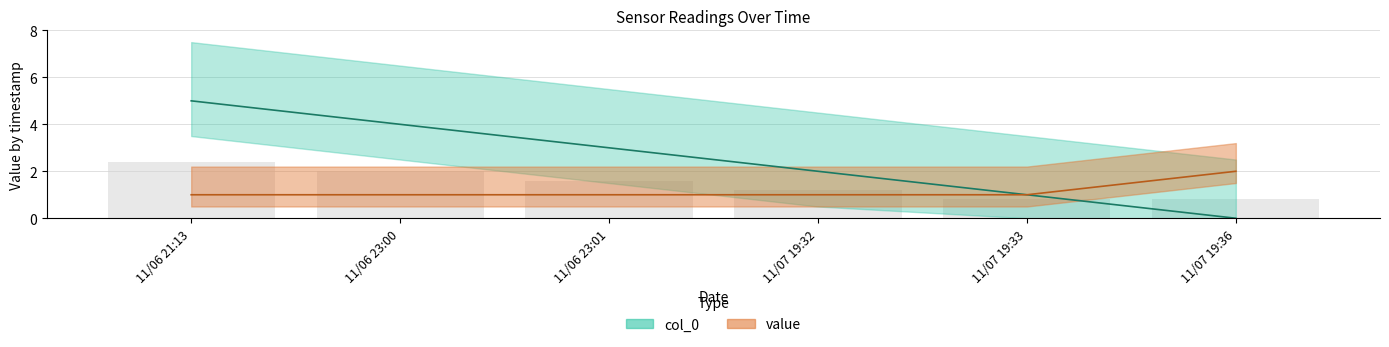

Is it true that col_0 equals 0 at 11/07 19:33?

False